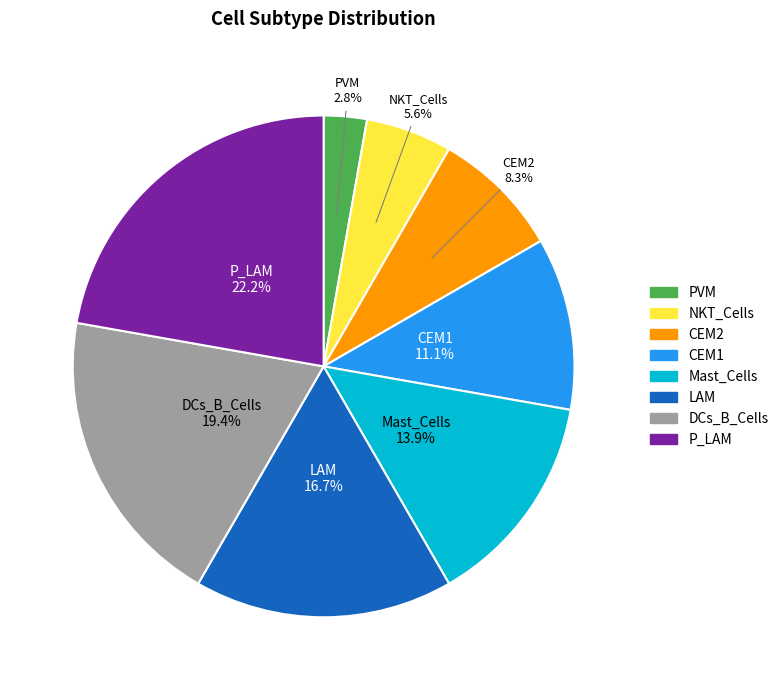

Rank the categories by value from lowest to highest.

PVM, NKT_Cells, CEM2, CEM1, Mast_Cells, LAM, DCs_B_Cells, P_LAM